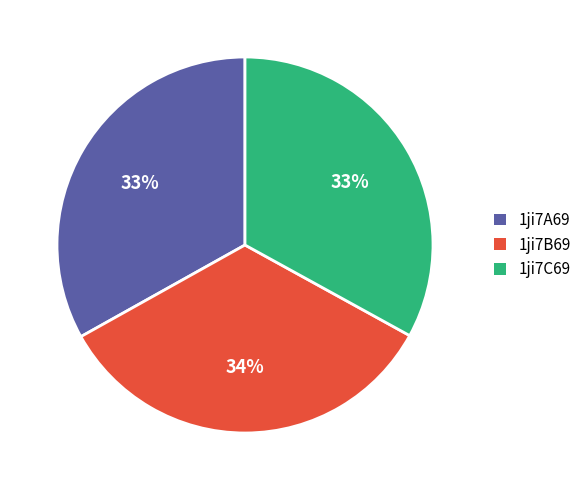

The 1ji7B69 slice represents 34% of the pie. True or false?

True